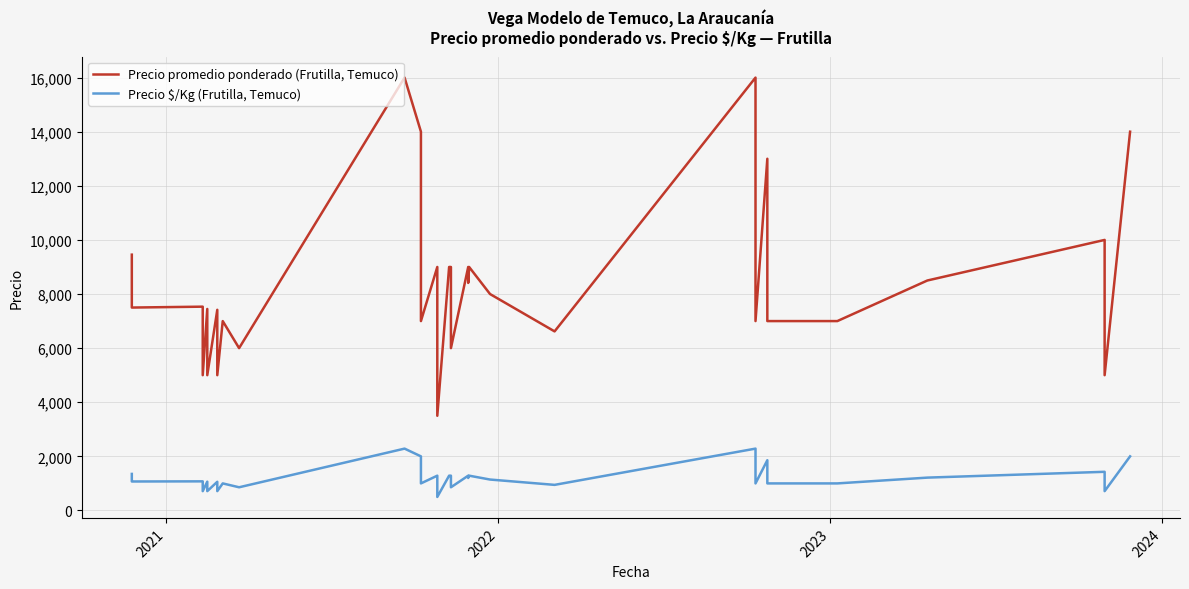

Does the chart have visible grid lines?

Yes